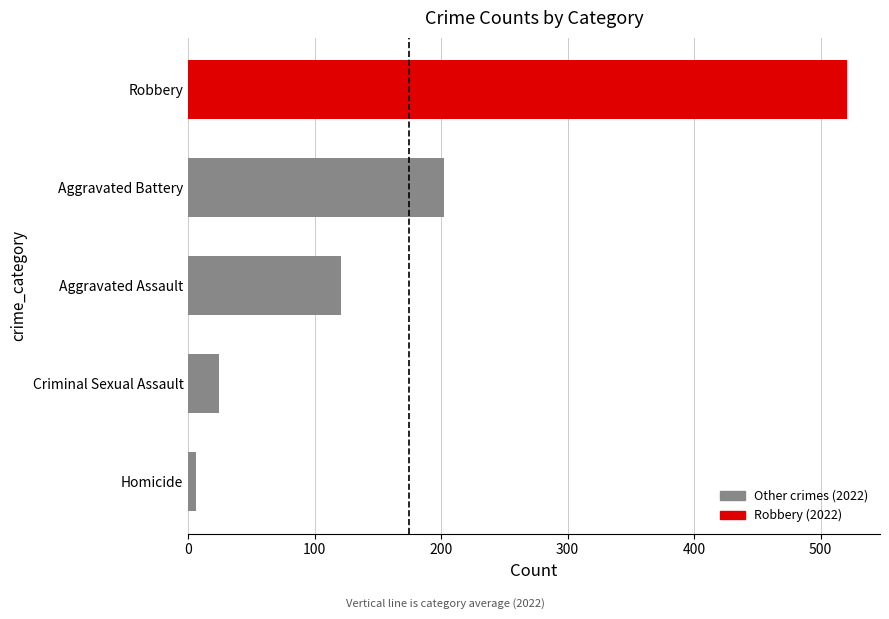

Reading bottom to top, transcribe all the data shown in this chart.

Homicide=6	Criminal Sexual Assault=24	Aggravated Assault=121	Aggravated Battery=202	Robbery=521